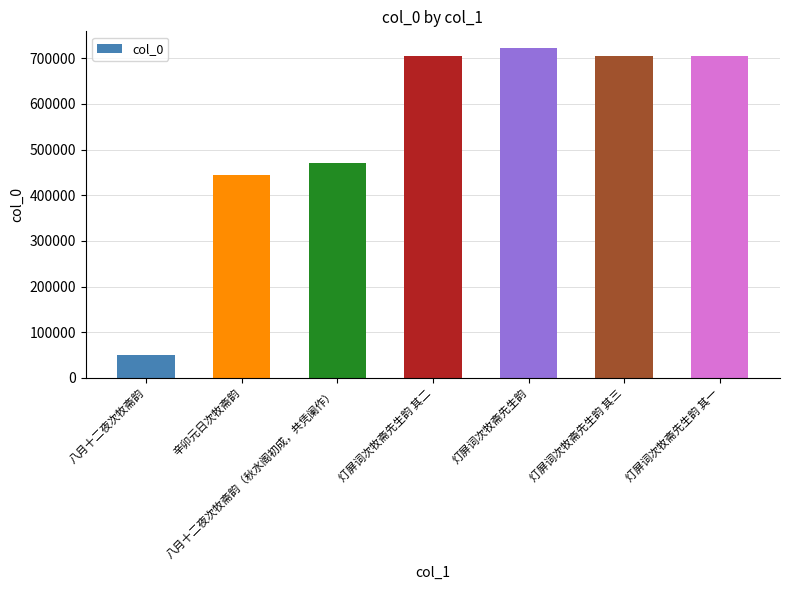

What is the average value?

543556